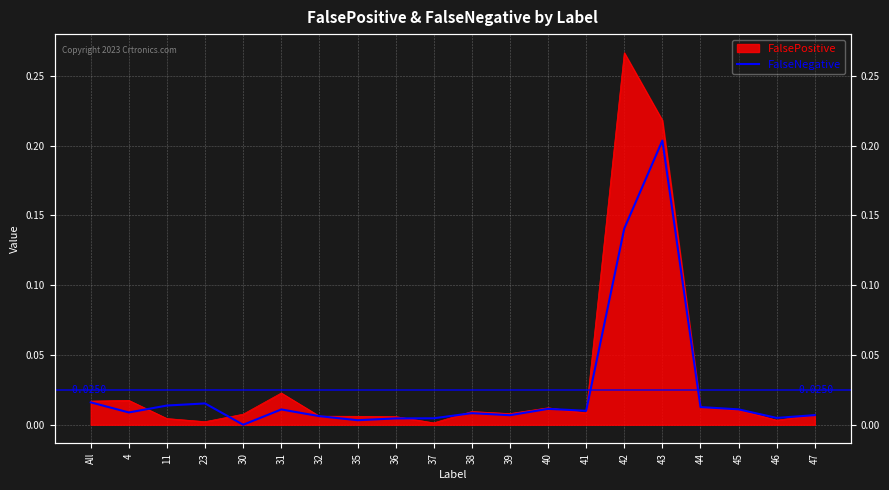

Between 32 and 37, which is larger?

32